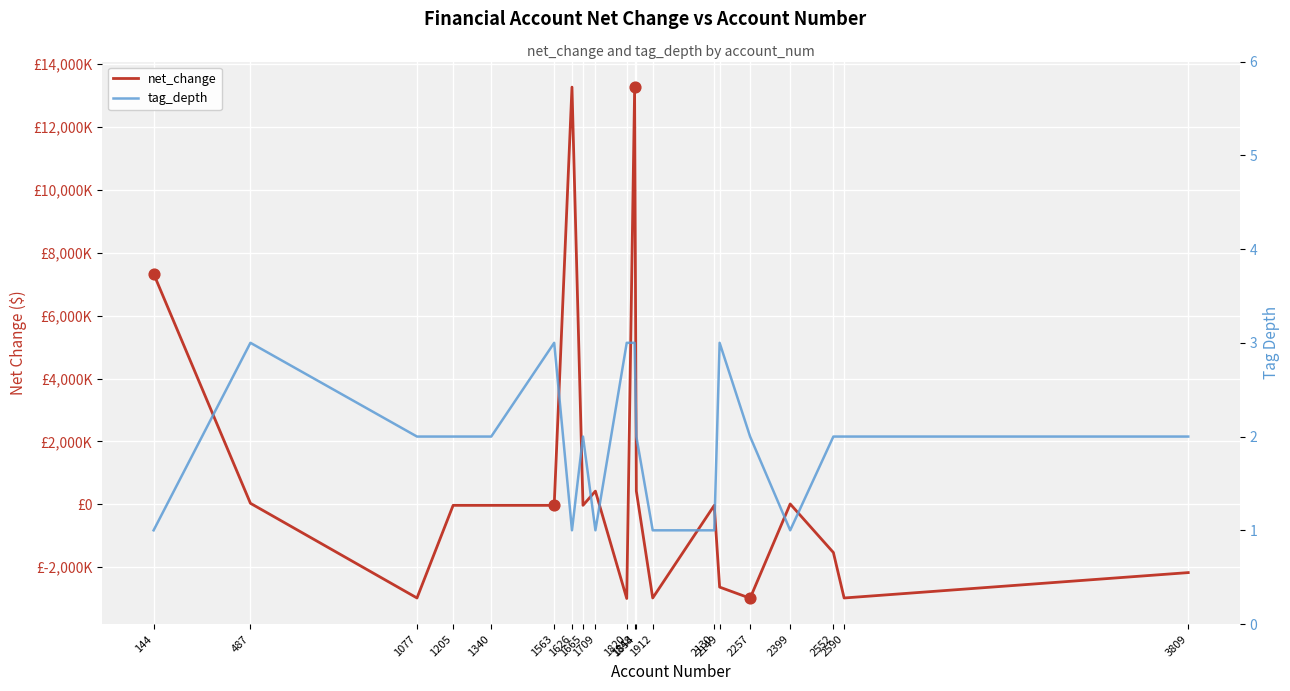

What are all the series names shown in the legend?

net_change, tag_depth